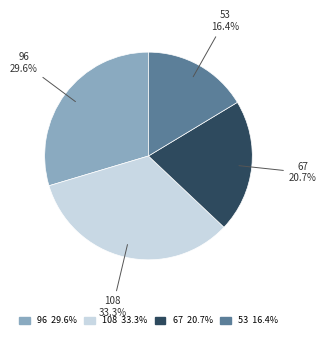

What is the ratio of the value at 96 to the value at 53?

1.8